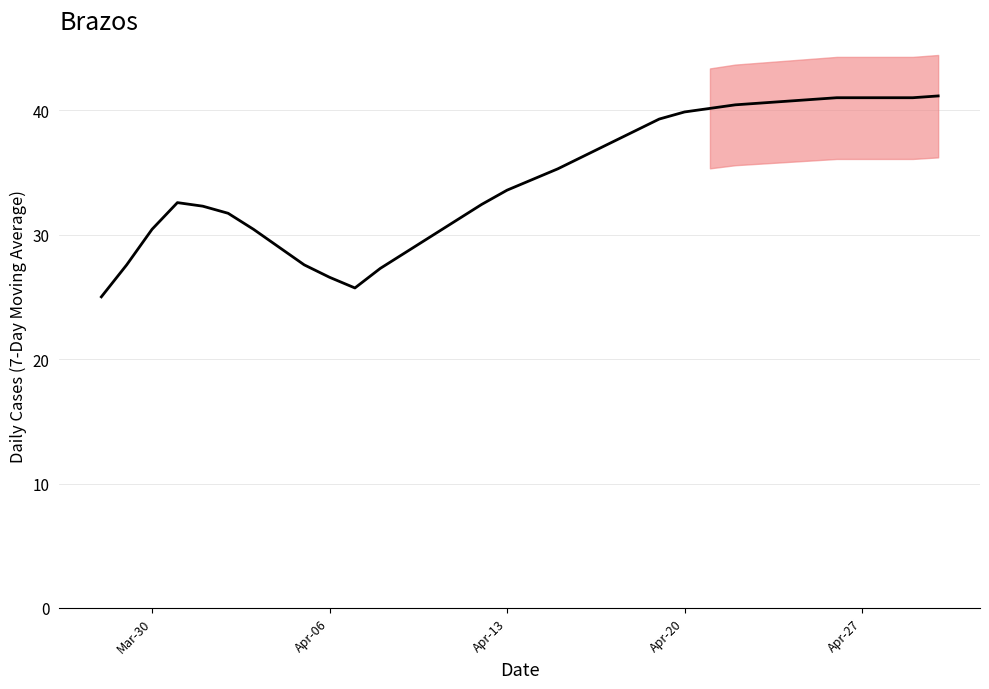

What is the average value?

34.4